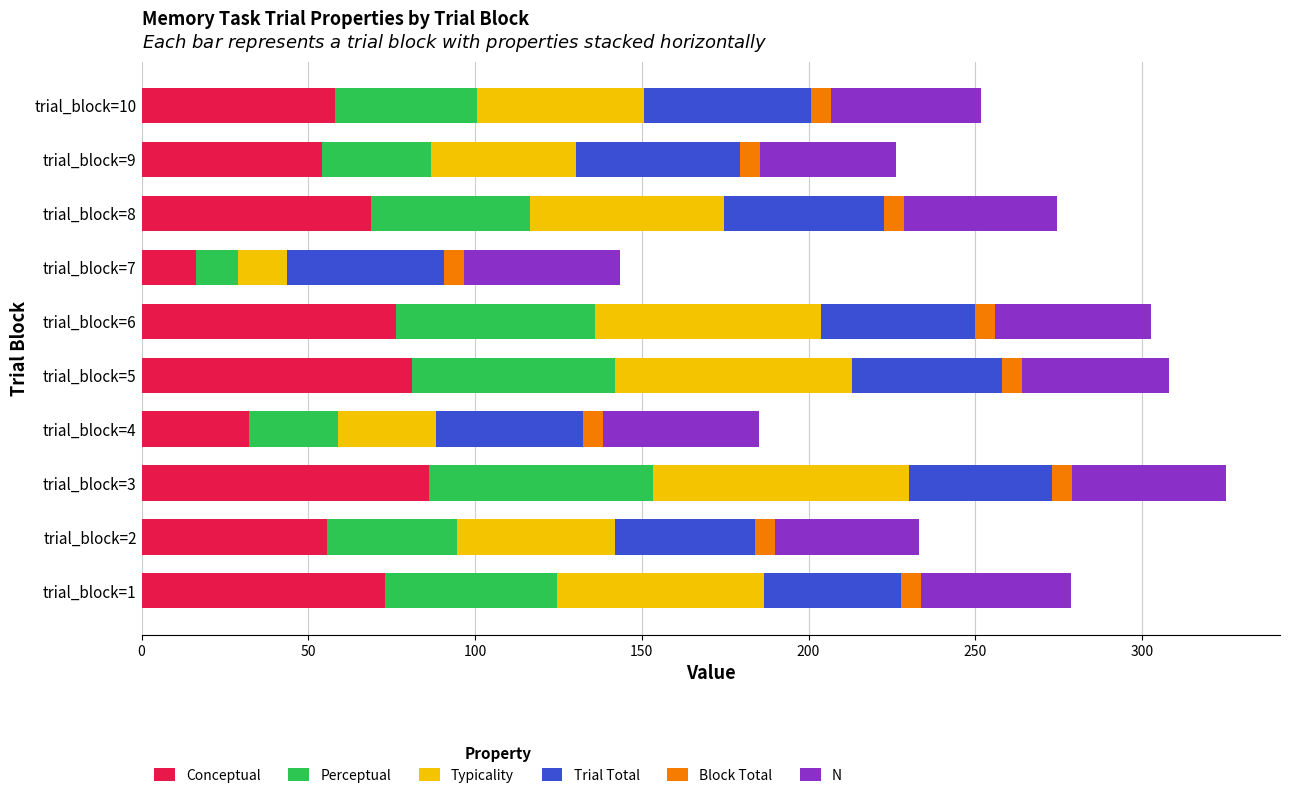

Which category has the lowest value in the Conceptual series?

trial_block=7